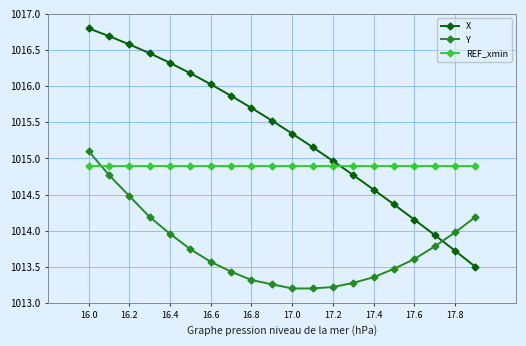

What is the value of the Y point at the 13th from the left?

1013.2